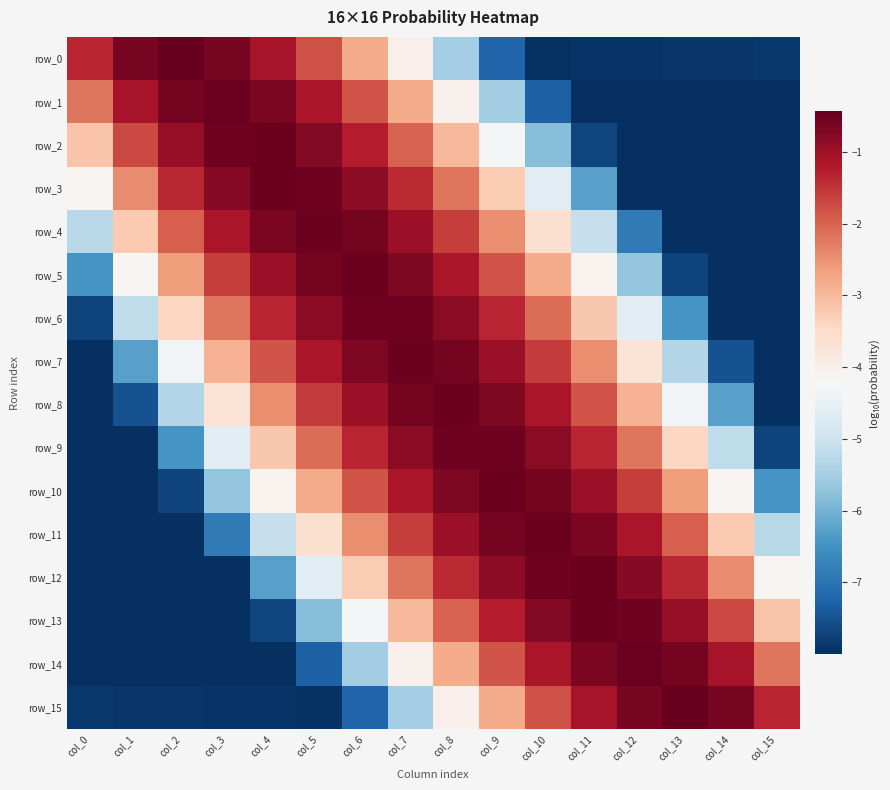

What is the total value across all series at col_6?

-36.0